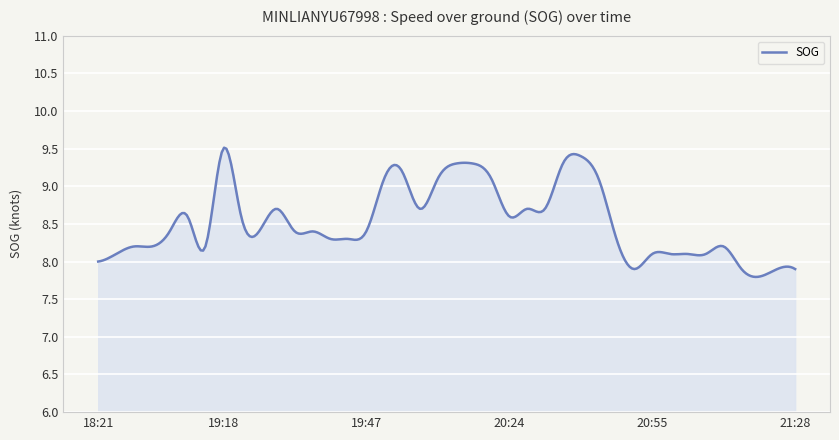

What is the maximum value shown in the chart?

9.5